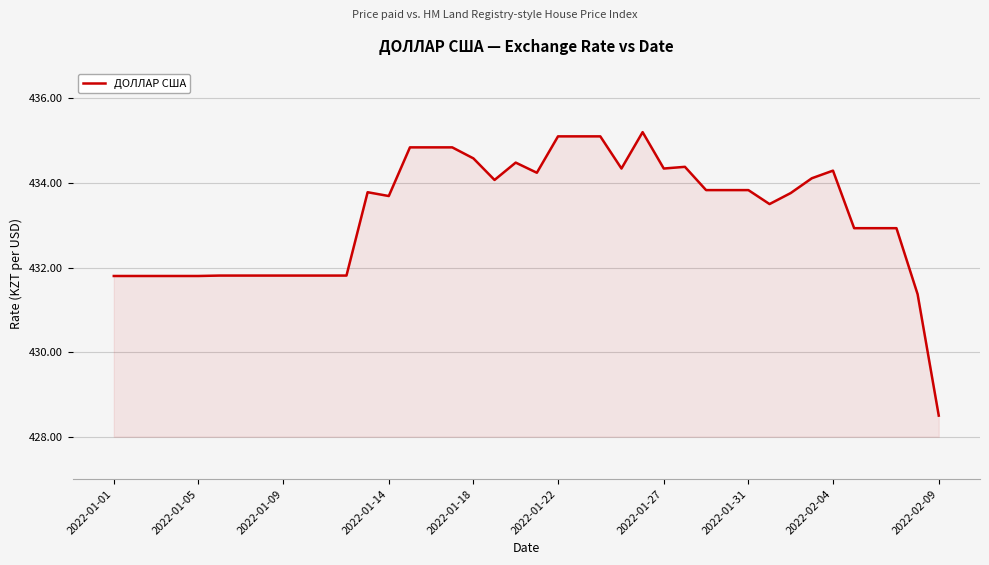

What is the minimum value shown in the chart?

428.5